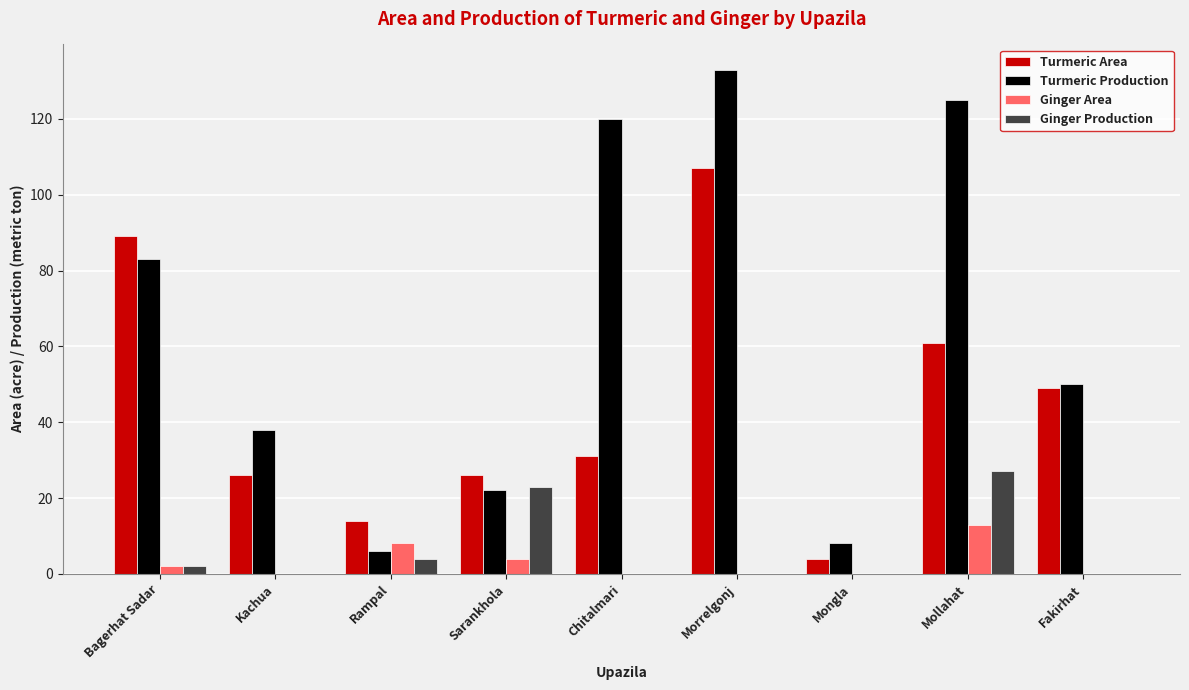

Which series has the largest range (max minus min)?

Turmeric Production